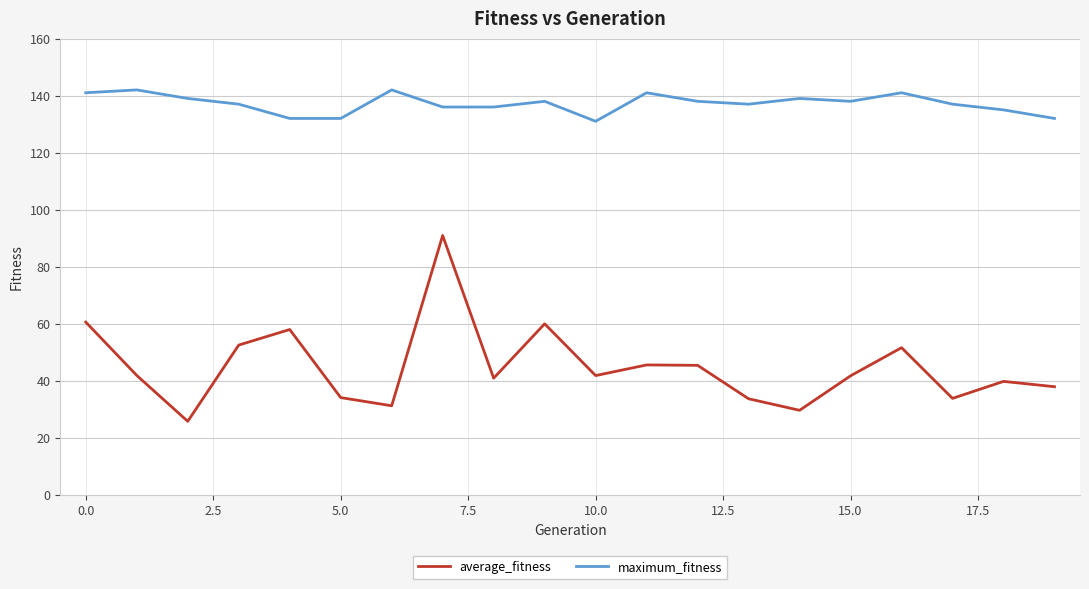

Rank the series by their average value, from lowest to highest.

average_fitness, maximum_fitness